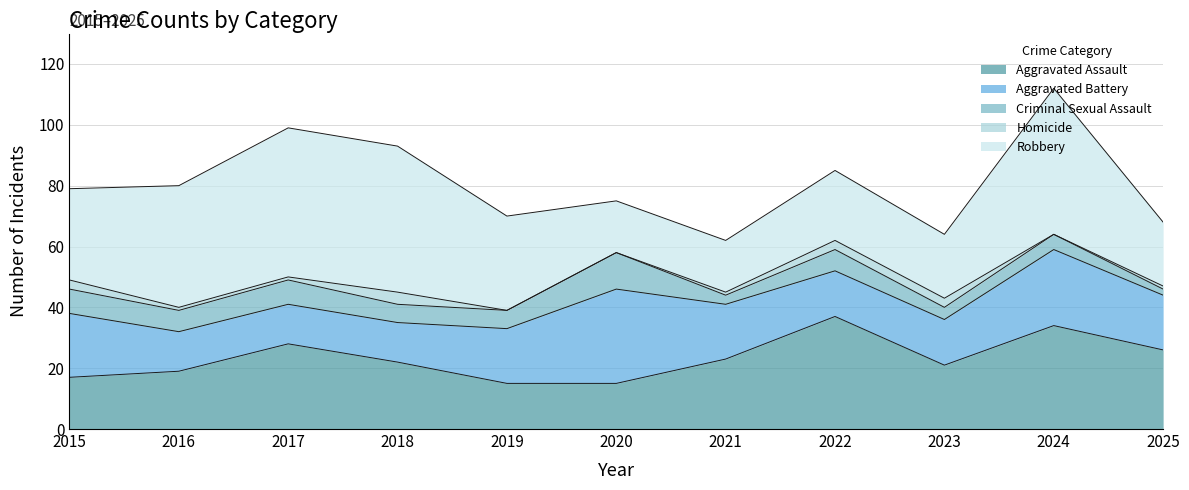

Which series has the largest range (max minus min)?

Robbery